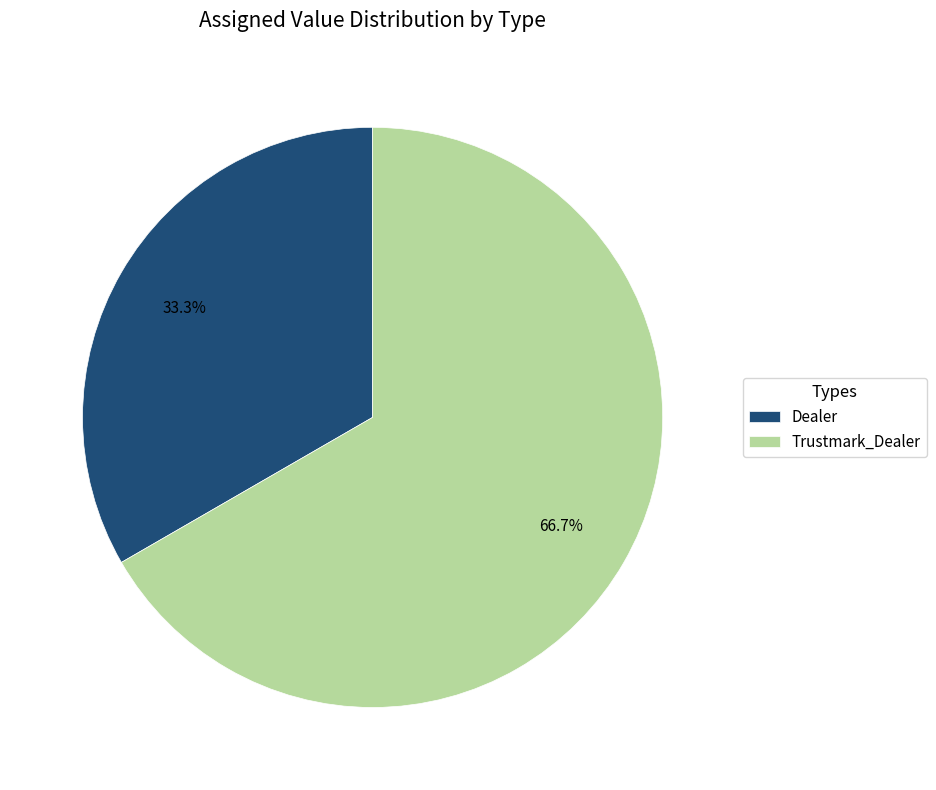

To the nearest percent, what portion does Trustmark_Dealer represent?

67%